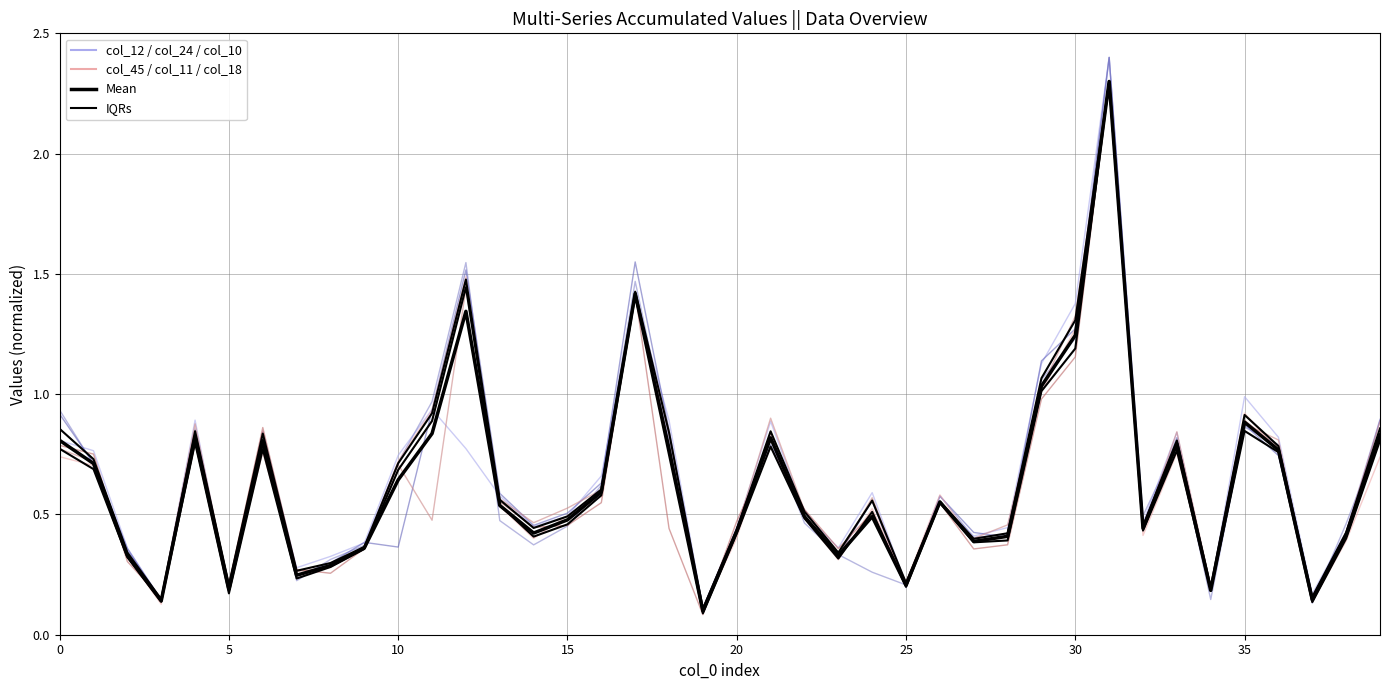

What is the sum of the col_11 values at 14 and 26?

1.0